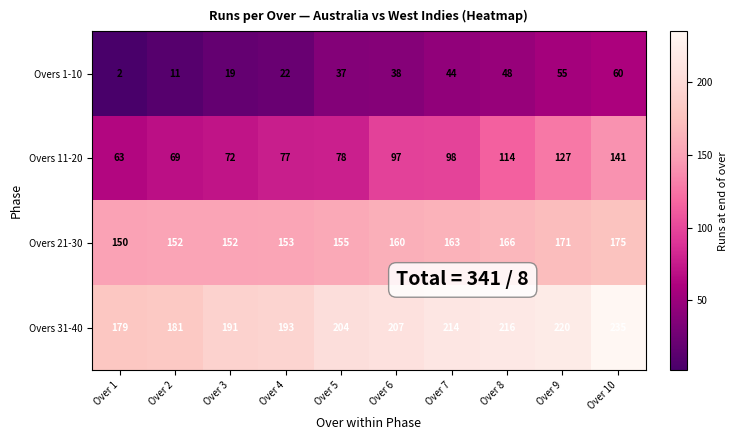

Is the value of Overs 1-10 at Over 2 greater than the value of Overs 11-20 at Over 6?

No